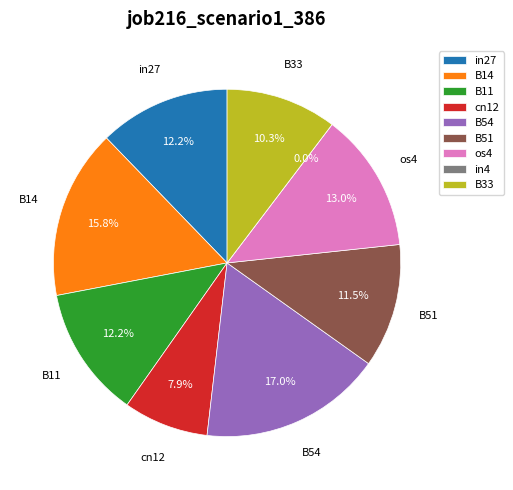

What percentage do B54 and in4 together represent?

17.0%